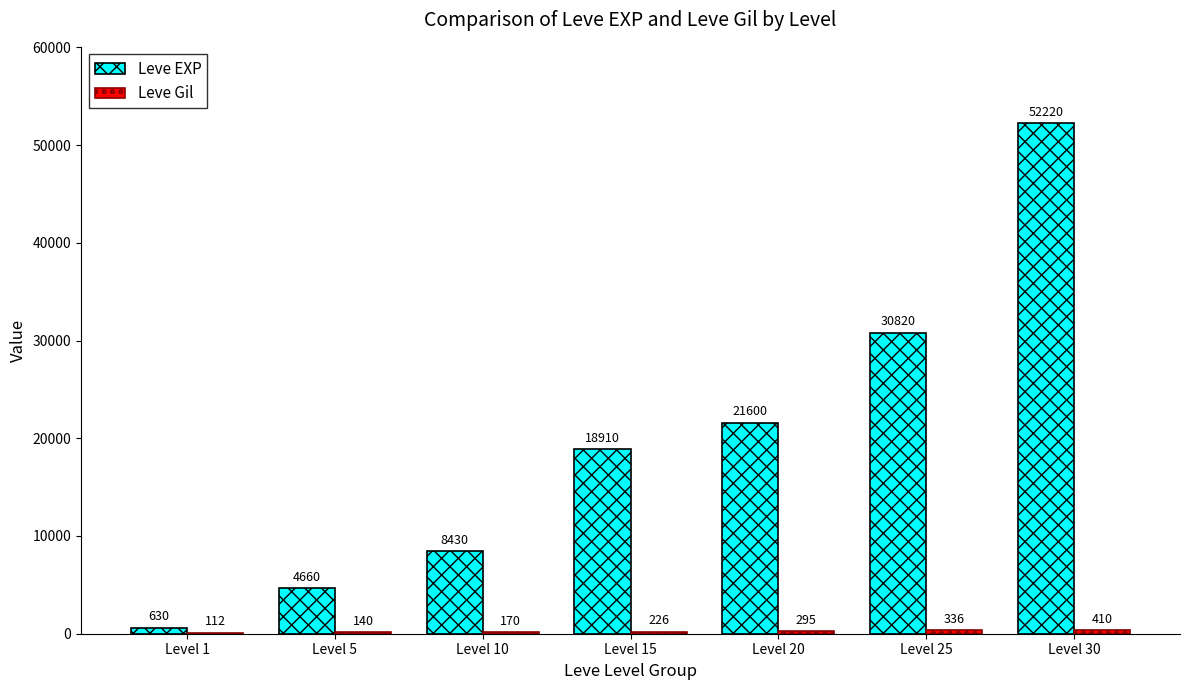

Which label corresponds to the largest value in the chart?

Level 30